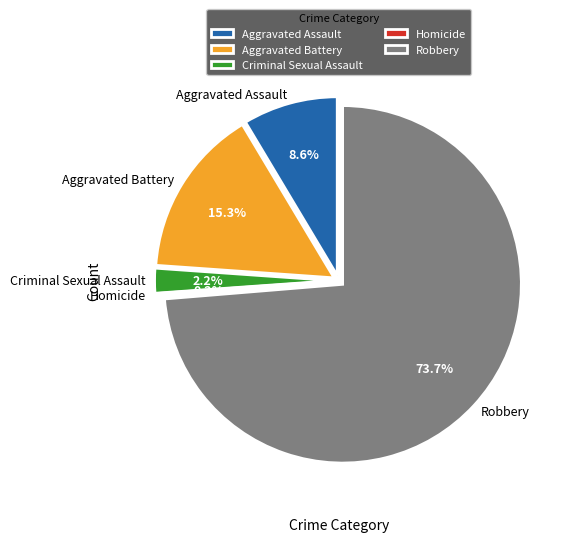

What is the largest slice in the pie chart?

Robbery